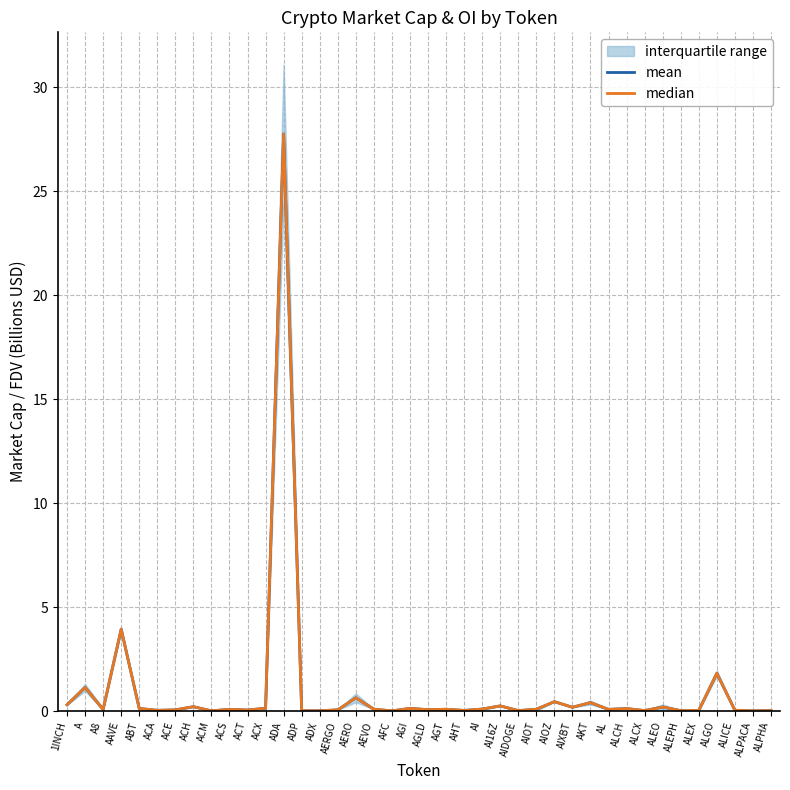

List the series in order of their peak value, highest first.

mean, median